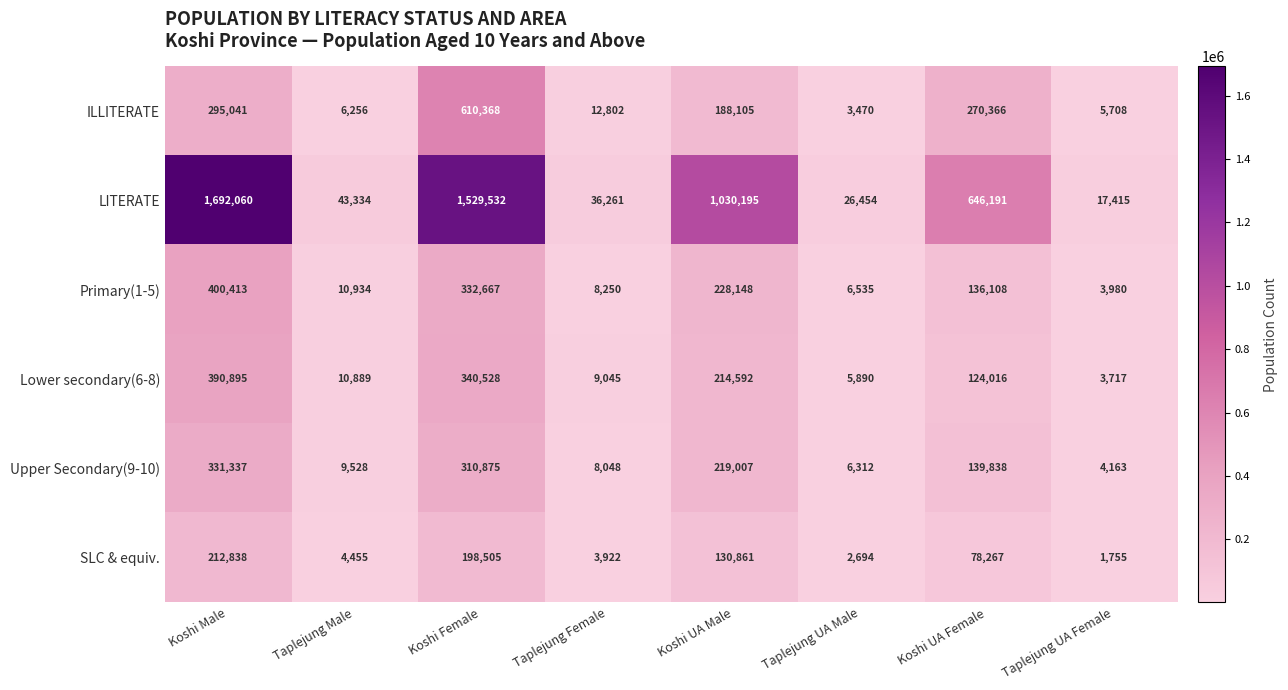

At Taplejung UA Male, list the series in order from largest to smallest.

LITERATE, Primary(1-5), Upper Secondary(9-10), Lower secondary(6-8), ILLITERATE, SLC & equiv.